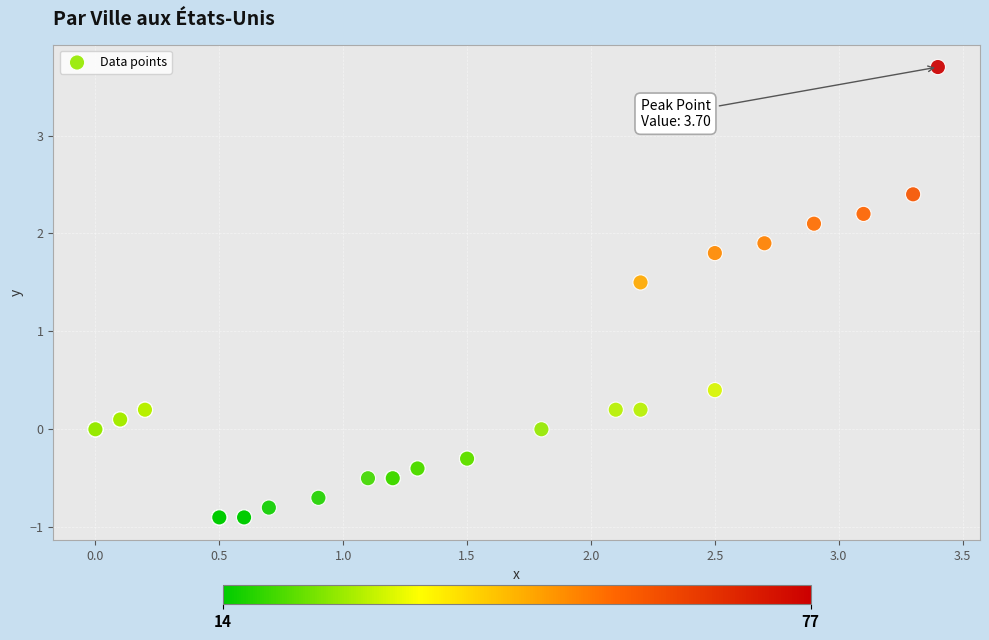

What Y value in the scatter plot is closest to 1?

1.5